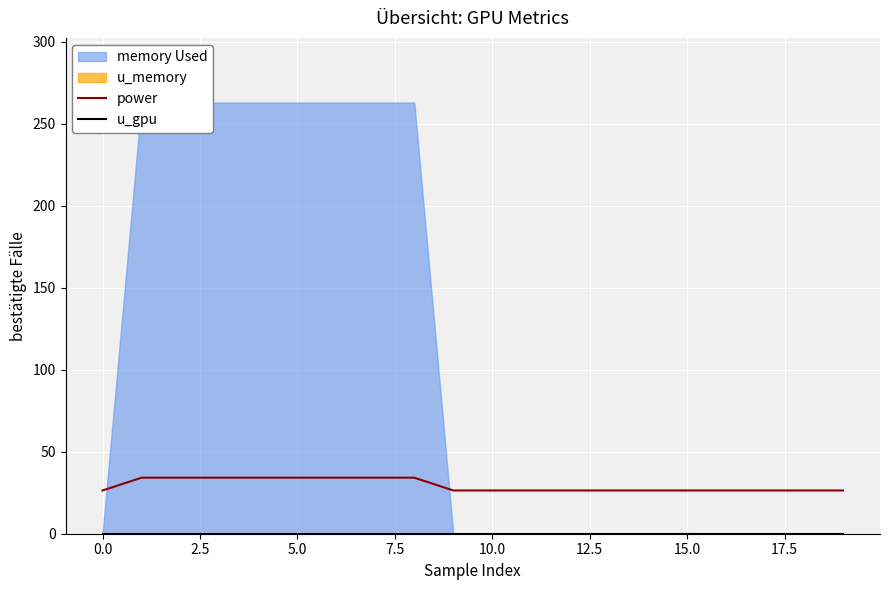

True or false: power and u_gpu intersect in this chart.

False